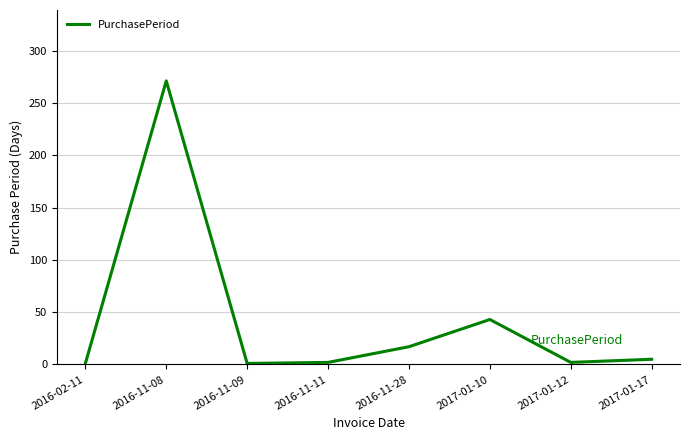

Does the chart have visible grid lines?

Yes